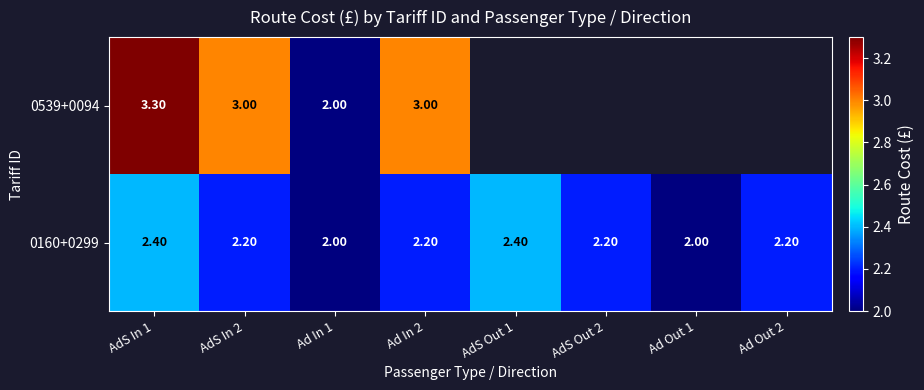

Count the number of data series in this chart.

2